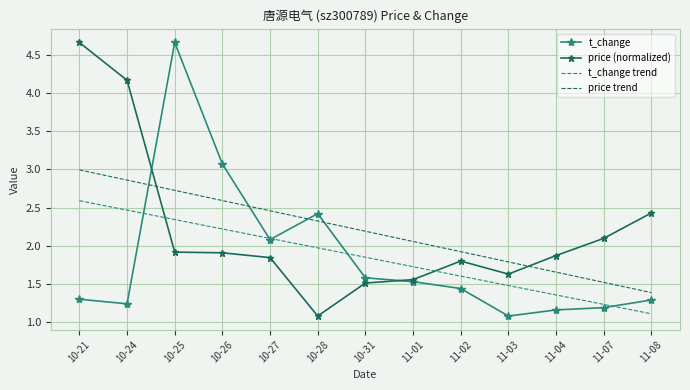

The value of t_change trend at 10-31 is 0.8. True or false?

False